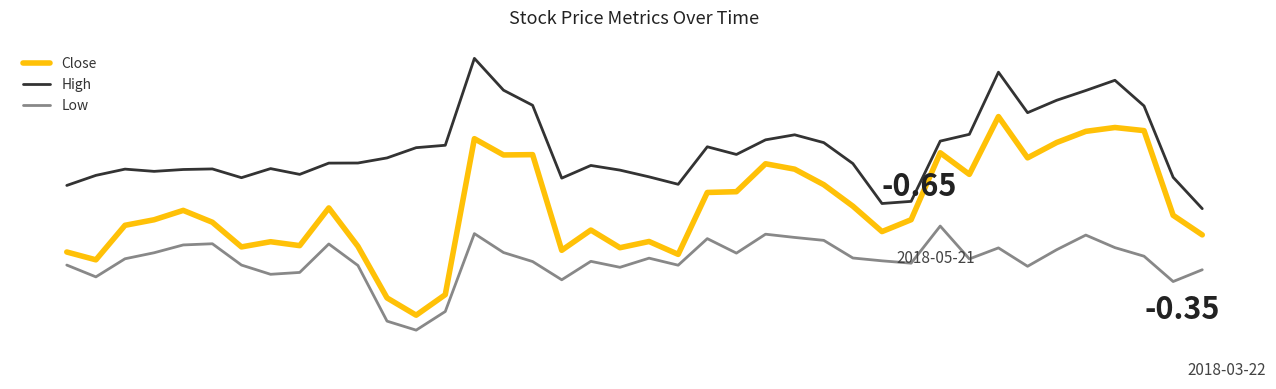

Reading left to right, what are all the values shown in this chart?

Close: 0=-0.7	1=-0.8	2=-0.2	3=-0.1	4=0.1	5=-0.1	6=-0.6	7=-0.5	8=-0.5	9=0.1	10=-0.6	11=-1.5	12=-1.8	13=-1.4	14=1.4	15=1.1	16=1.1	17=-0.6	18=-0.3	19=-0.6	20=-0.5	21=-0.7	22=0.4	23=0.4	24=0.9	25=0.8	26=0.5	27=0.2	28=-0.3	29=-0.1	30=1.1	31=0.7	32=1.8	33=1.0	34=1.3	35=1.5	36=1.6	37=1.5	38=0.0	39=-0.3
High: 0=0.5	1=0.7	2=0.8	3=0.8	4=0.8	5=0.8	6=0.7	7=0.8	8=0.7	9=0.9	10=0.9	11=1.0	12=1.2	13=1.3	14=2.8	15=2.2	16=2.0	17=0.7	18=0.9	19=0.8	20=0.7	21=0.6	22=1.2	23=1.1	24=1.3	25=1.4	26=1.3	27=0.9	28=0.2	29=0.2	30=1.3	31=1.4	32=2.6	33=1.8	34=2.1	35=2.2	36=2.4	37=2.0	38=0.7	39=0.1
Low: 0=-0.9	1=-1.1	2=-0.8	3=-0.7	4=-0.5	5=-0.5	6=-0.9	7=-1.1	8=-1.0	9=-0.5	10=-0.9	11=-1.9	12=-2.0	13=-1.7	14=-0.3	15=-0.7	16=-0.8	17=-1.1	18=-0.8	19=-0.9	20=-0.8	21=-0.9	22=-0.4	23=-0.7	24=-0.3	25=-0.4	26=-0.4	27=-0.8	28=-0.8	29=-0.9	30=-0.2	31=-0.8	32=-0.6	33=-0.9	34=-0.6	35=-0.4	36=-0.6	37=-0.7	38=-1.2	39=-1.0